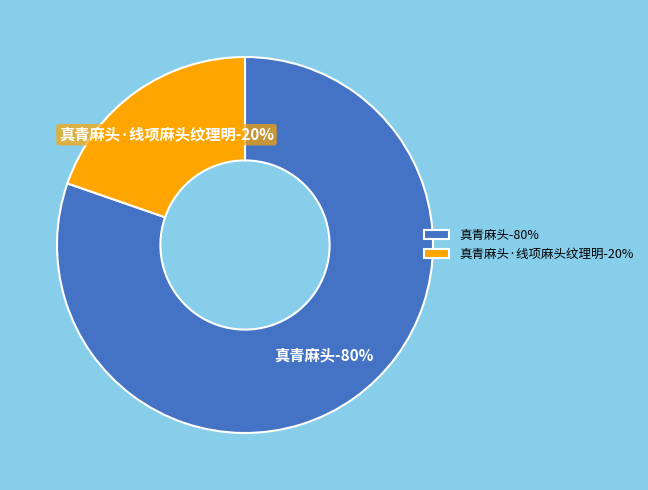

Count the number of slices in the pie.

2